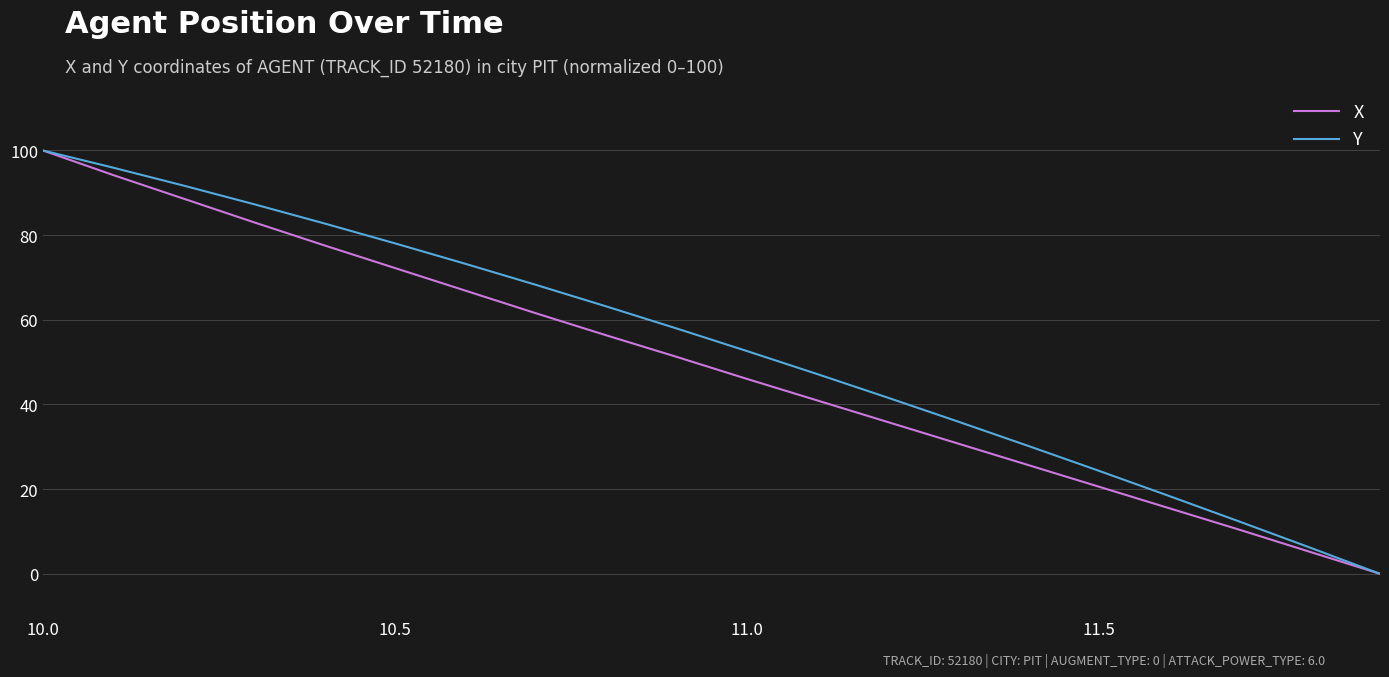

What is the greatest value displayed?

100.0